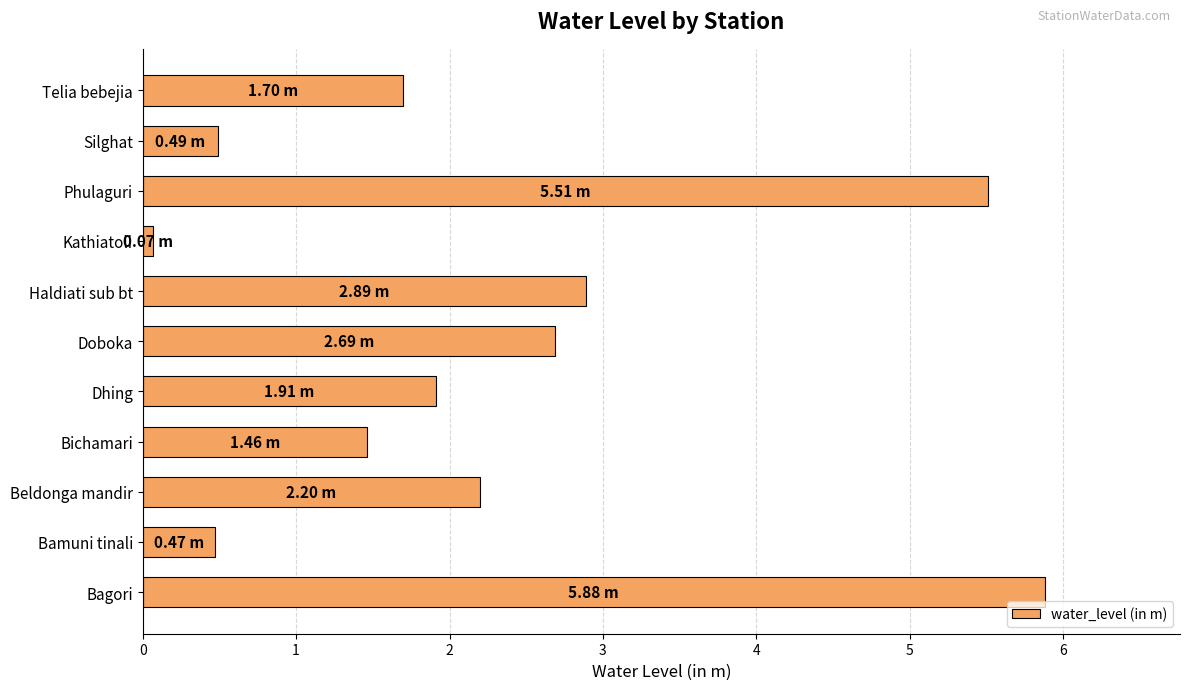

What is the difference between the maximum and minimum values?

5.8